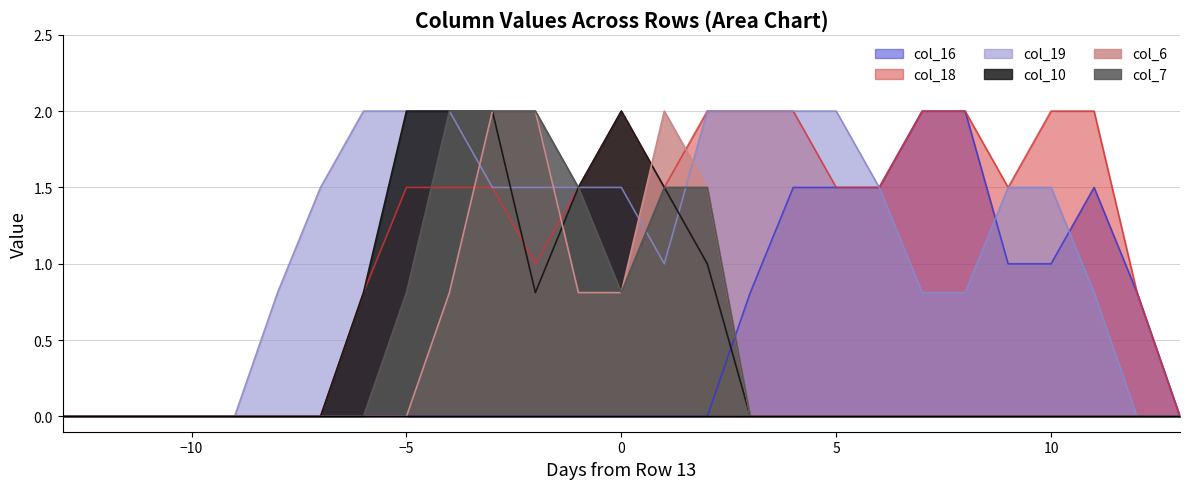

True or false: col_18 has a value of 0.9 at −10.

False